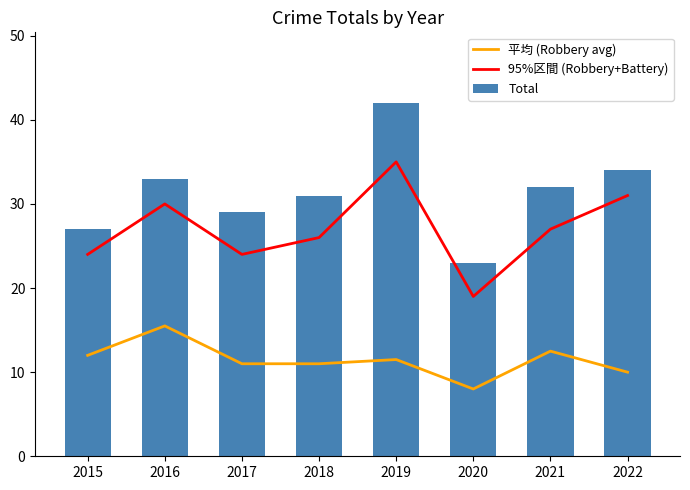

Where does the Total series first go above 32?

2016